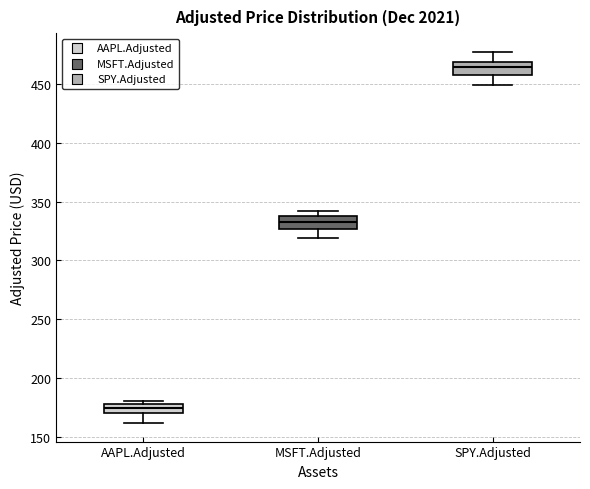

Reading left to right, read every box against the y-axis: the position of its median line, the range the box covers, and the ends of its whiskers. The values are not printed on the chart, so give them approximately, as read against the axis.

AAPL.Adjusted: median 175 (inside the box), box 170 to 175, whiskers 160 to 180
MSFT.Adjusted: median 330, box 325 to 340, whiskers 320 to 340 (just above the box's upper edge)
SPY.Adjusted: median 465, box 460 to 470, whiskers 450 to 475